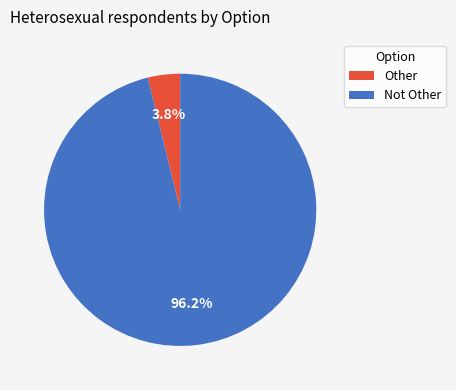

To the nearest percent, what portion does Other represent?

4%